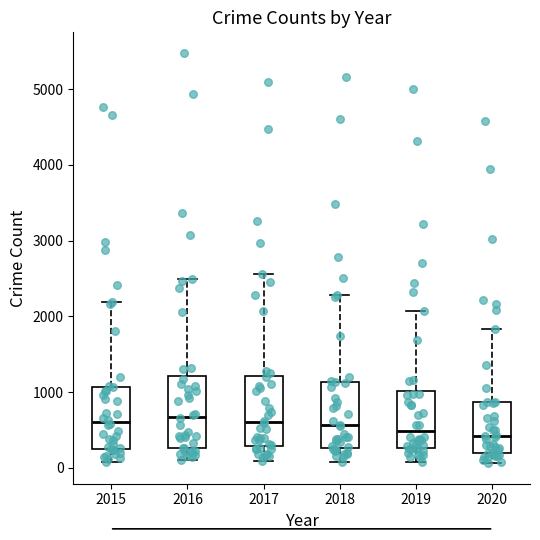

Reading left to right, transcribe this box plot: for each box, give where its median line is, the range the box spans, and where its two whiskers end, as read against the y-axis. The values are not printed on the chart, so give them approximately, as read against the axis.

2015: median 600, box 300 to 1100, whiskers 100 to 2200
2016: median 700, box 300 to 1200, whiskers 100 to 2500
2017: median 600, box 300 to 1200, whiskers 100 to 2600
2018: median 600, box 300 to 1100, whiskers 100 to 2300
2019: median 500, box 300 to 1000, whiskers 100 to 2100
2020: median 400, box 200 to 900, whiskers 100 to 1800